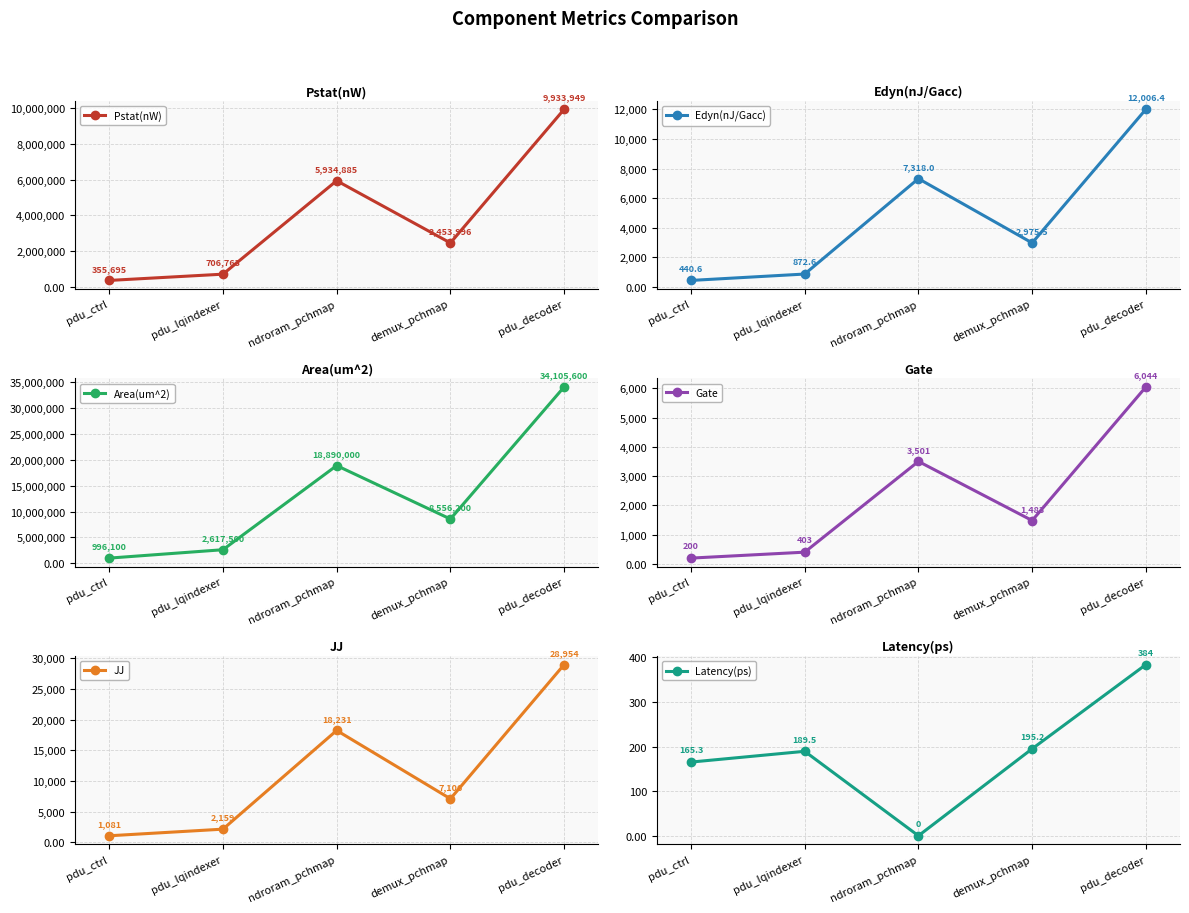

Which series has the widest spread of values?

Area(um^2)